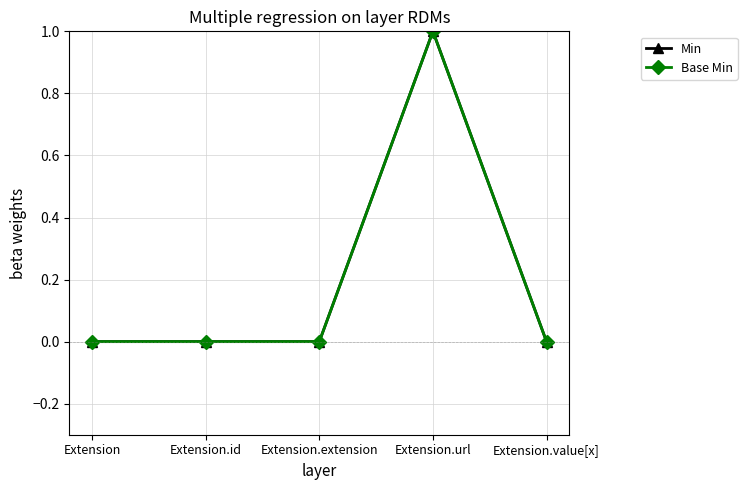

Reading left to right, list all the values displayed in this chart.

Min: Extension=0	Extension.id=0	Extension.extension=0	Extension.url=1	Extension.value[x]=0
Base Min: Extension=0	Extension.id=0	Extension.extension=0	Extension.url=1	Extension.value[x]=0